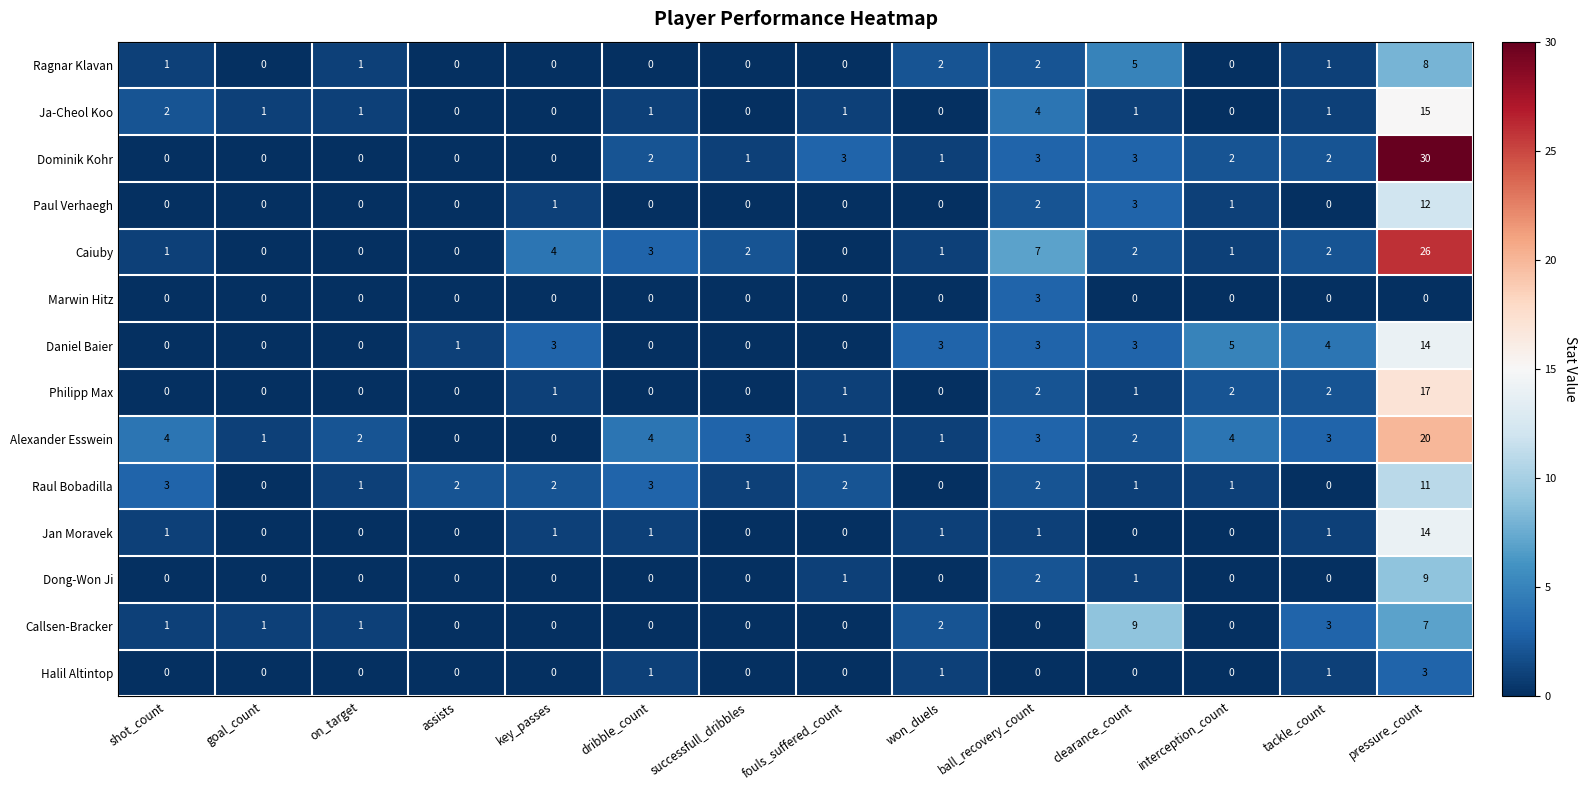

Which series has the largest total across all categories?

Caiuby